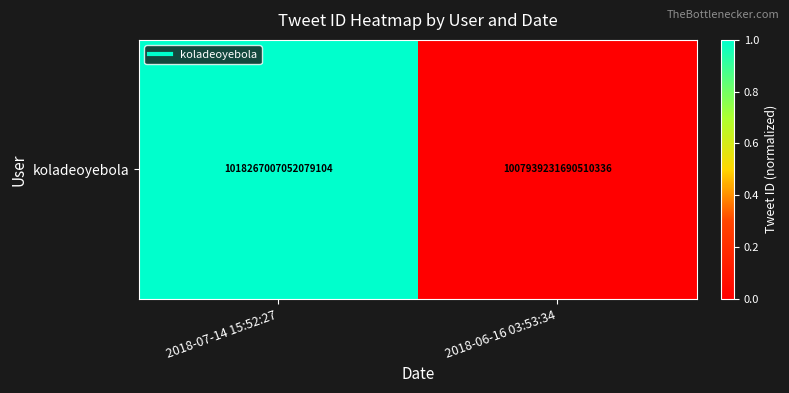

What is the sum of all values?

1